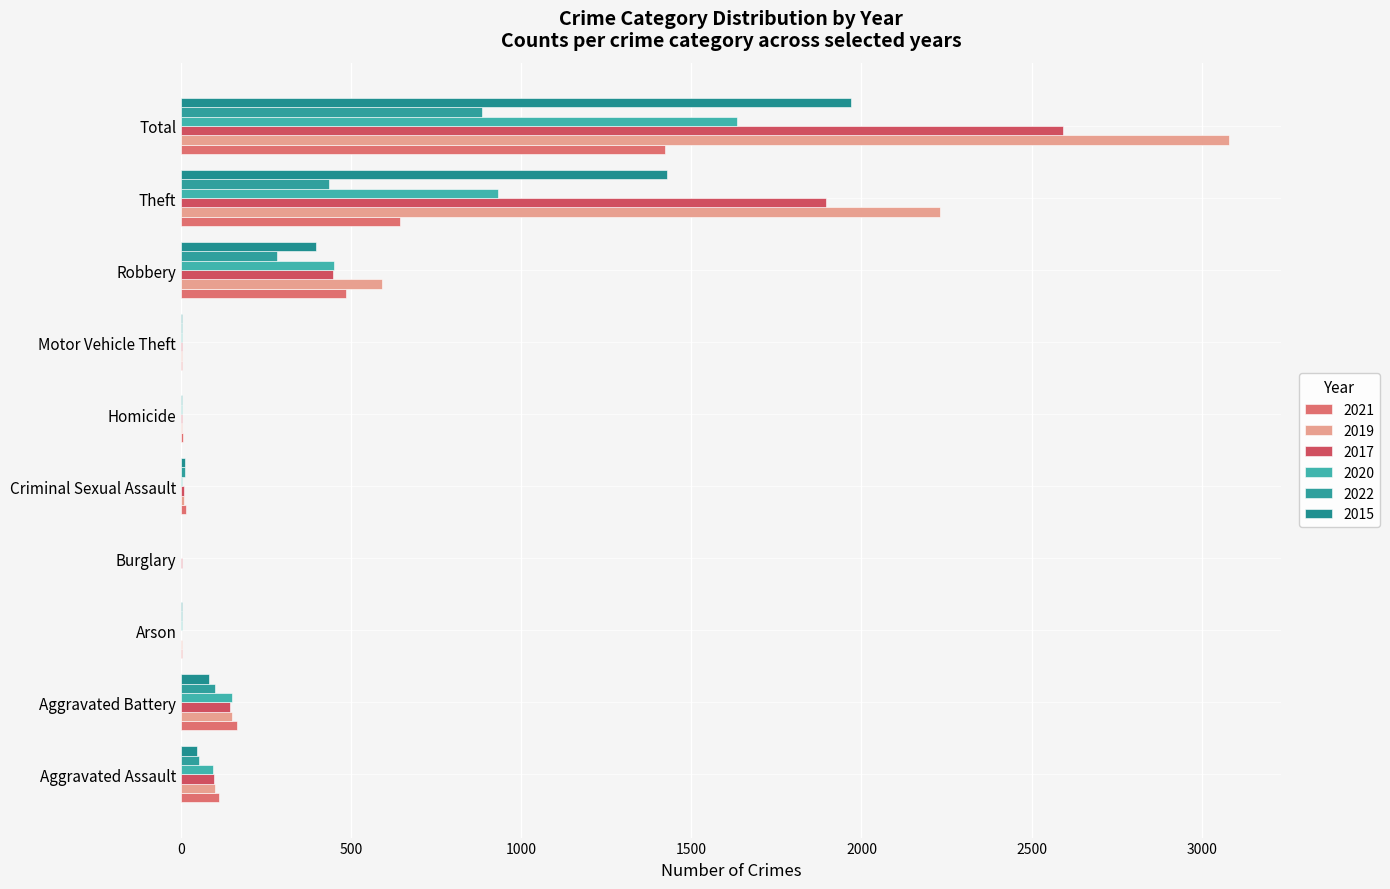

How many categories are shown in the chart?

10